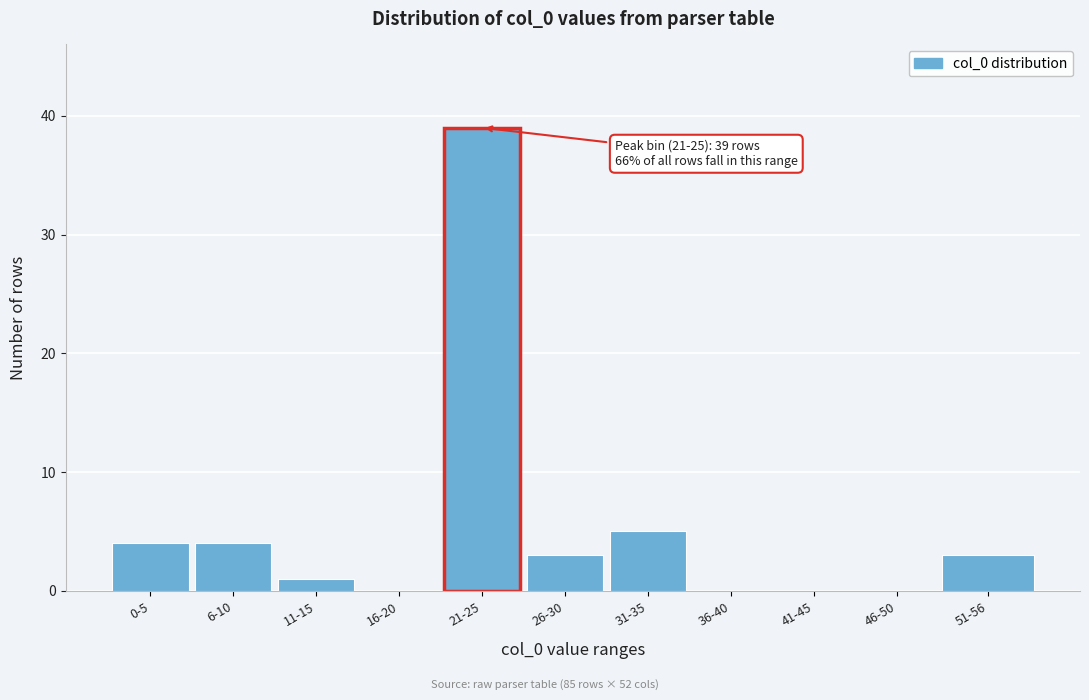

Reading left to right, list all the values displayed in this chart.

0-5=4	6-10=4	11-15=1	16-20=0	21-25=39	26-30=3	31-35=5	36-40=0	41-45=0	46-50=0	51-56=3